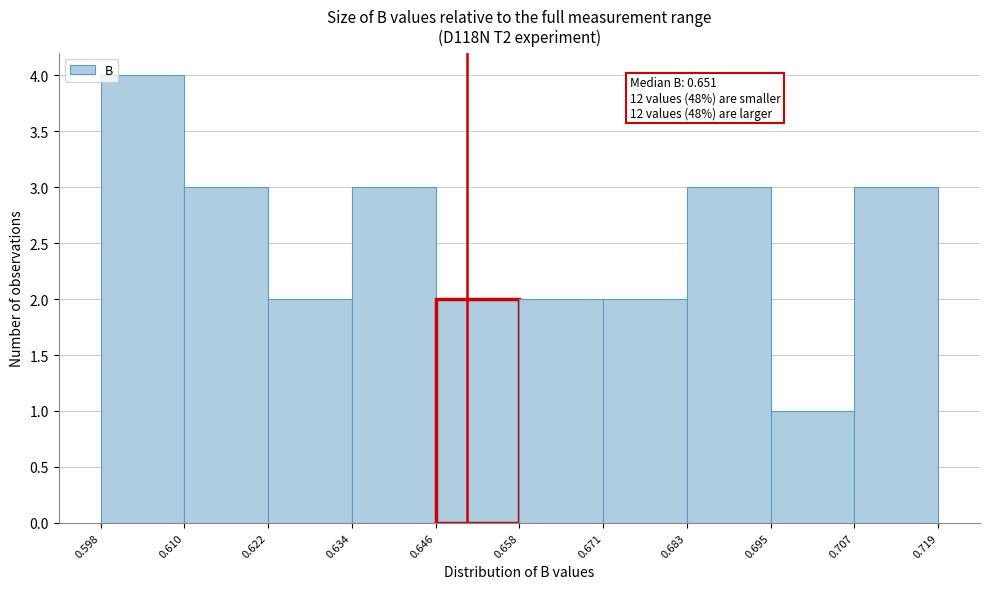

Which range on the x-axis has the tallest bar?

0.598 to 0.610